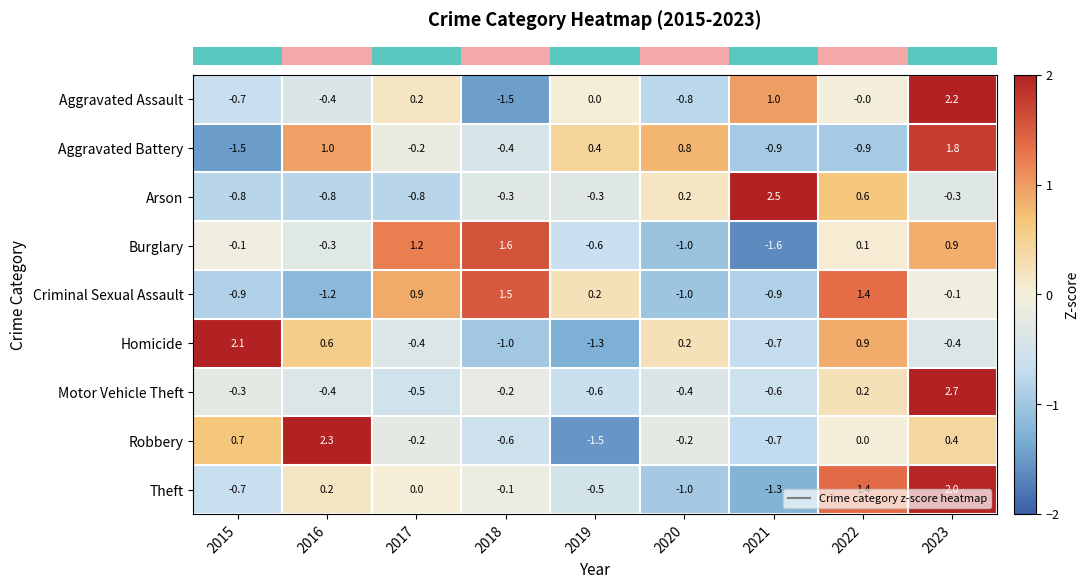

At which category is the sum across all series the highest?

2023